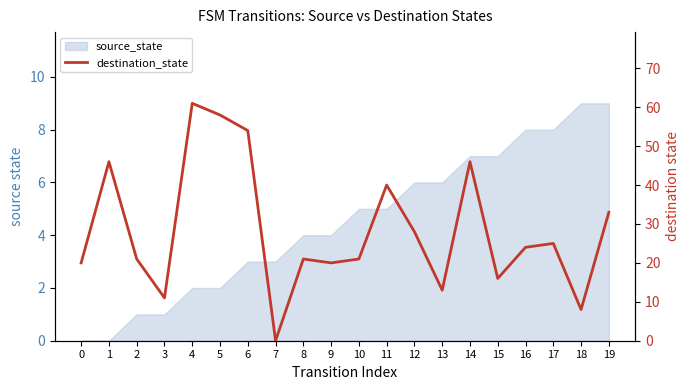

Between 12 and 6, which is larger?

6